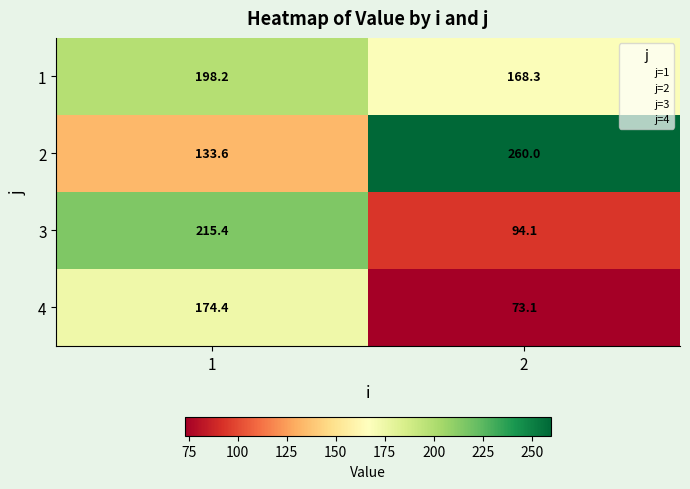

What is the spread (max minus min) of values at 1?

81.8